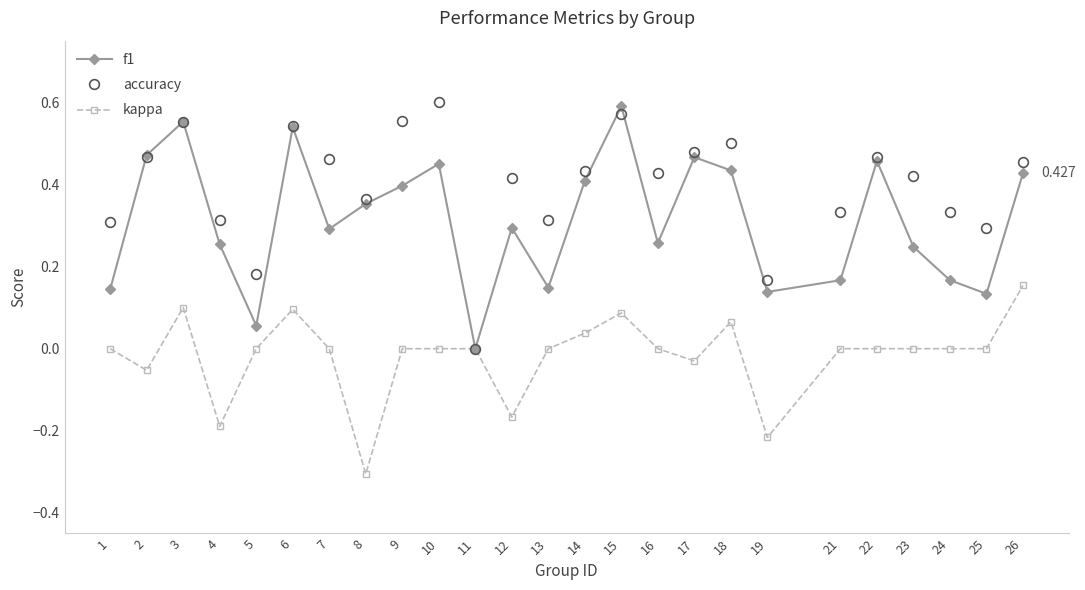

True or false: kappa has a value of 0.0 at 11.

True